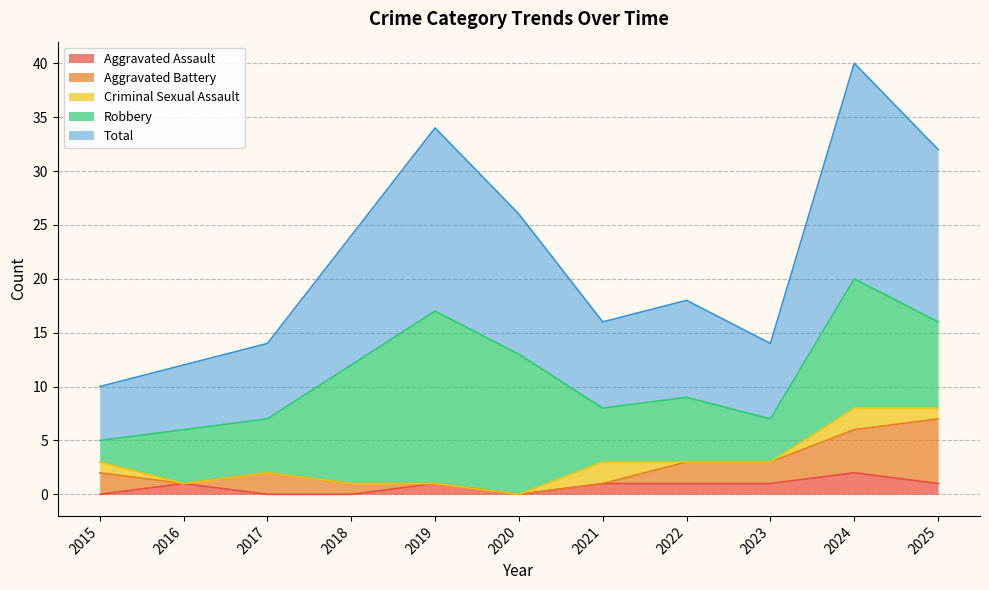

Which series changed the most between 2018 and 2020?

Robbery